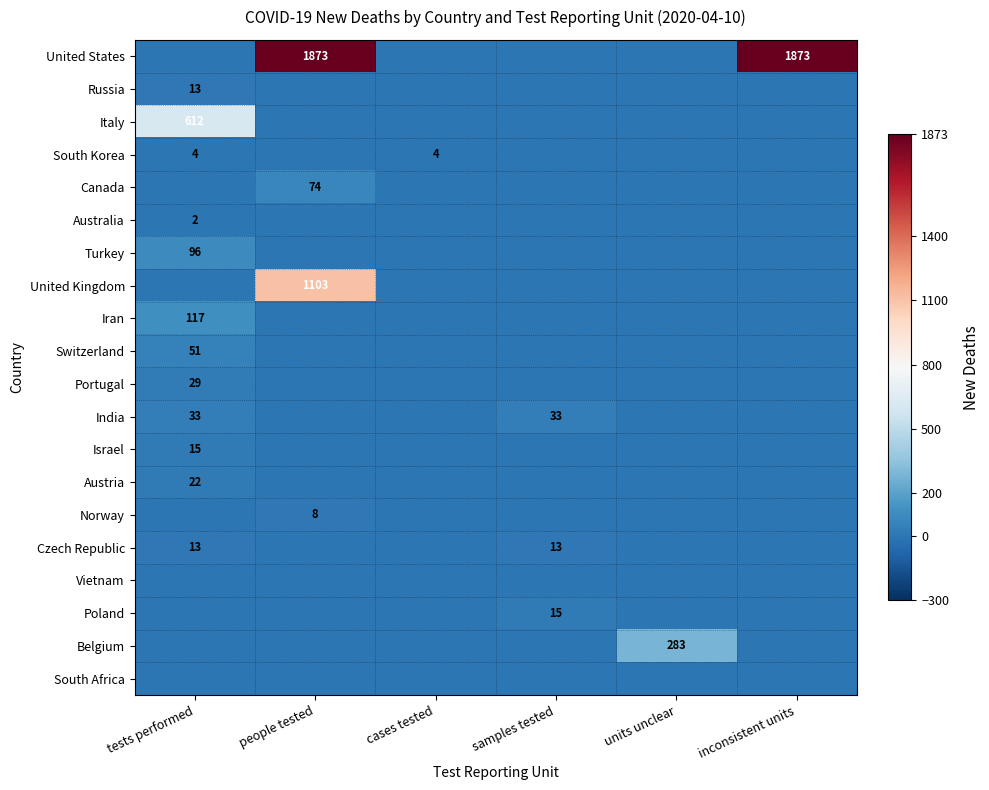

Which has a higher value, inconsistent units or cases tested?

inconsistent units